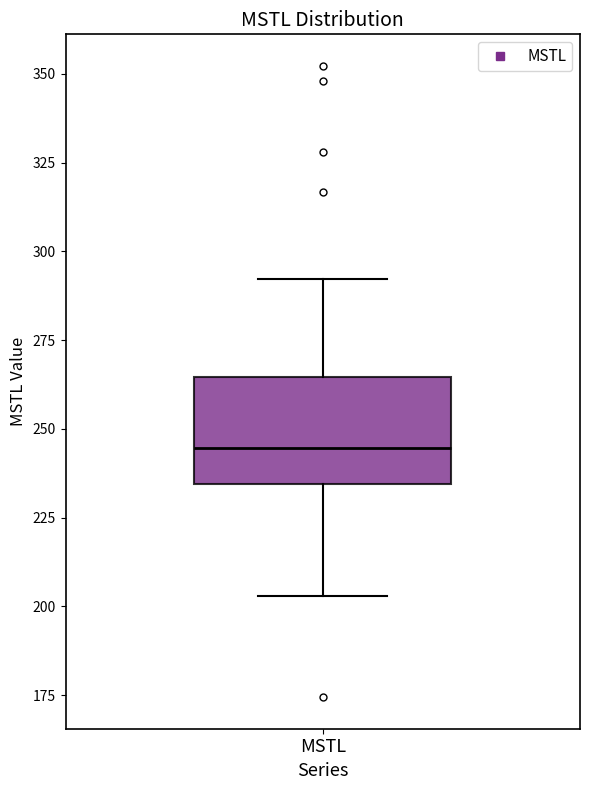

Where does the lower whisker of the box for MSTL end on the y-axis? The values are not printed on the chart, so give them approximately, as read against the axis.

205